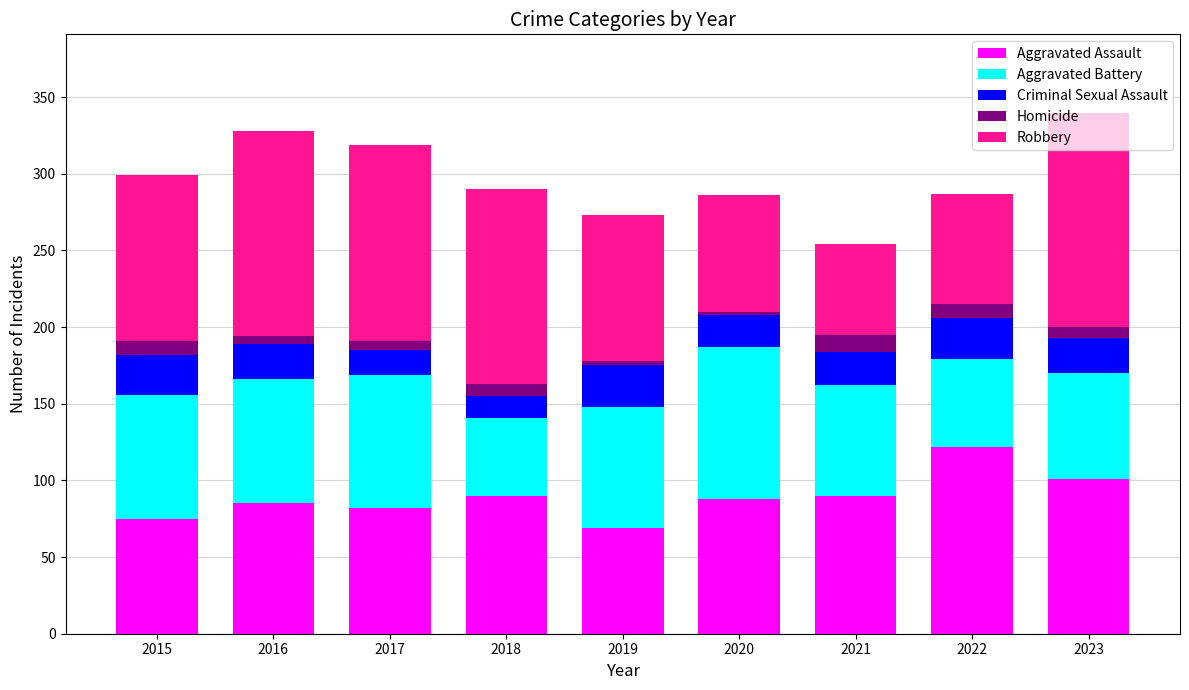

What is the lowest value of the Aggravated Assault series?

69